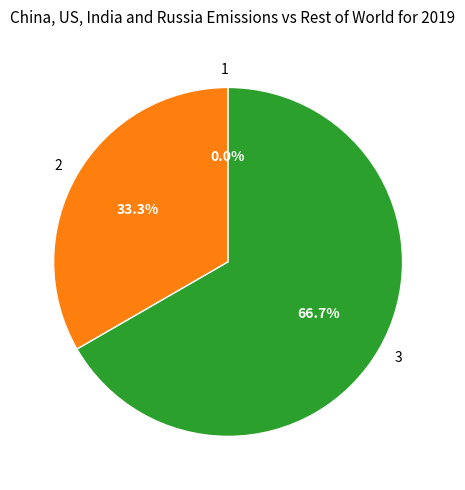

Which category accounts for the majority?

3